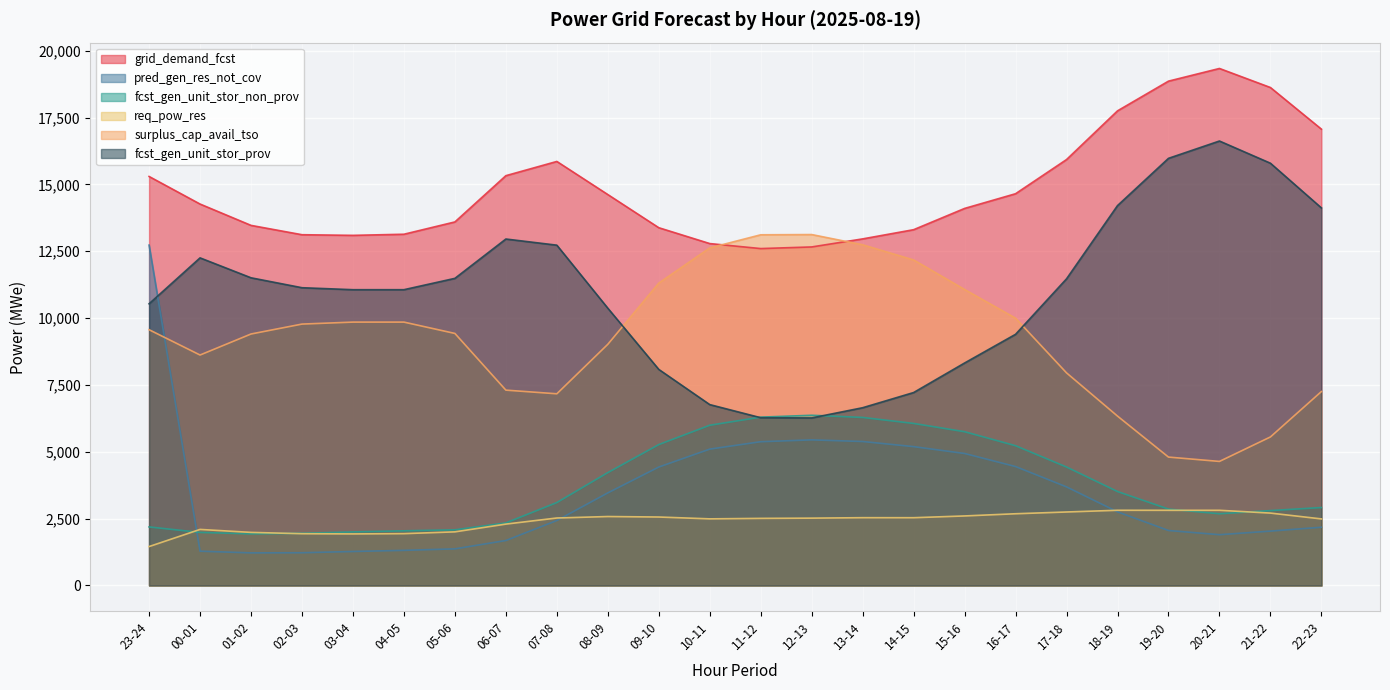

Which series ends up on top after the final intersection of pred_gen_res_not_cov and fcst_gen_unit_stor_prov?

fcst_gen_unit_stor_prov